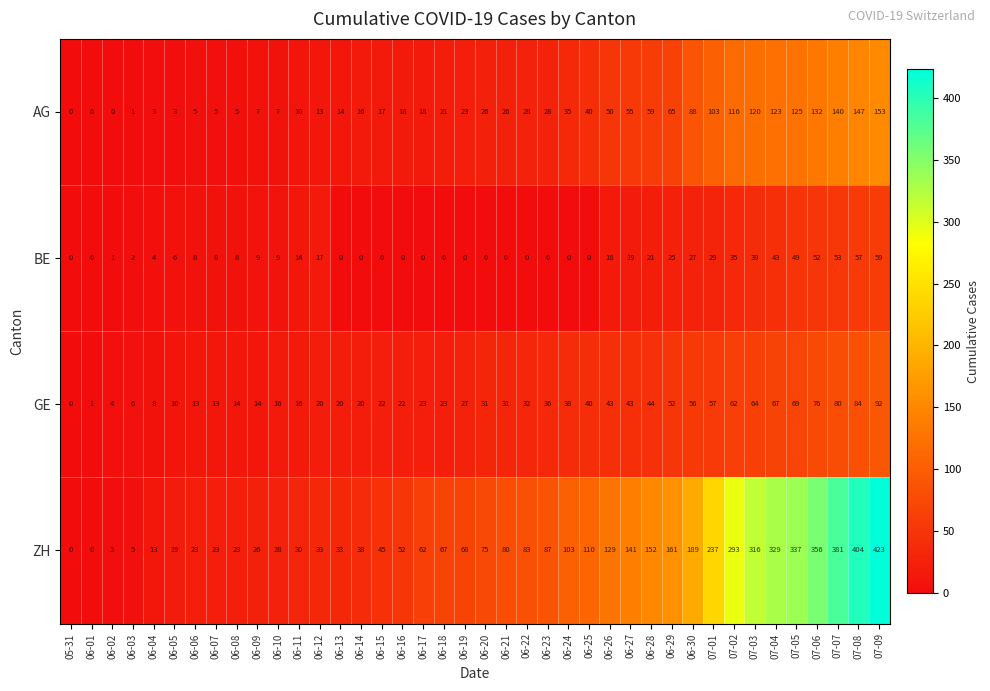

What is the approximate value of BE at 06-07, to the nearest 5?

10